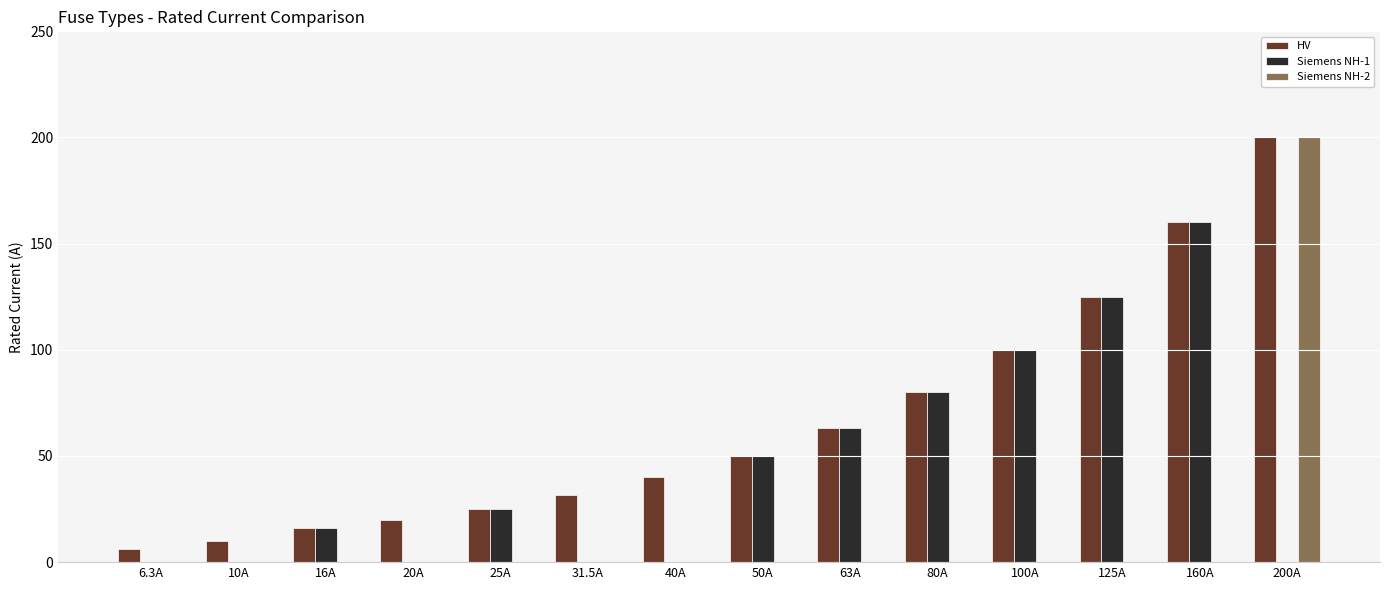

At which label does HV reach its peak?

200A